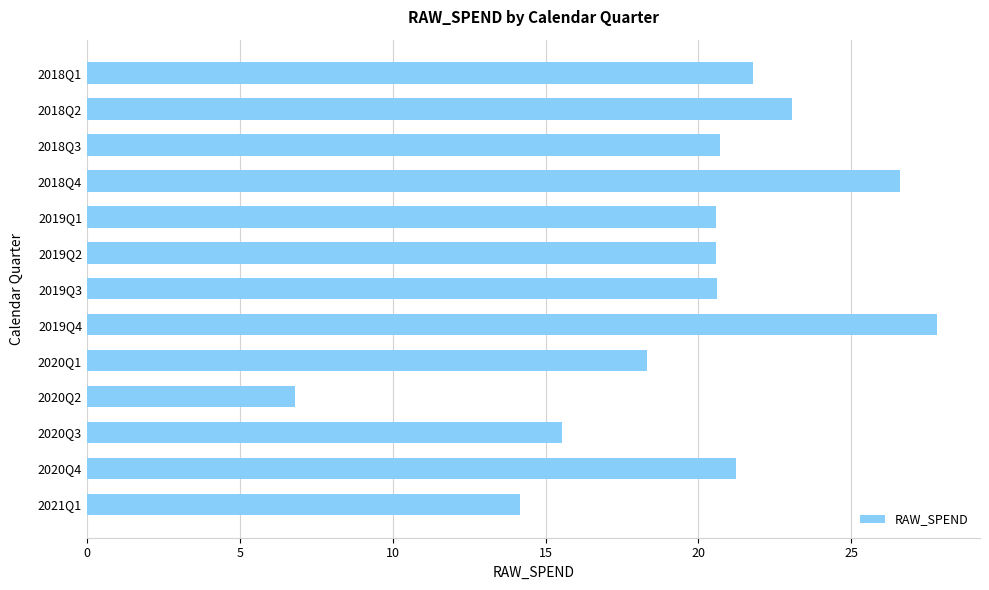

Which label corresponds to the largest value in the chart?

2019Q4